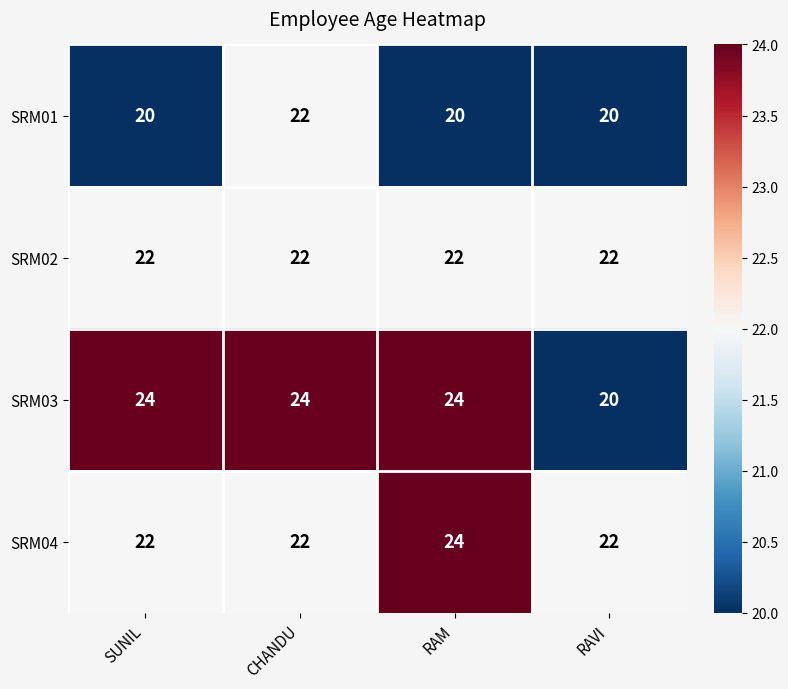

Read the SRM03 value at CHANDU.

24